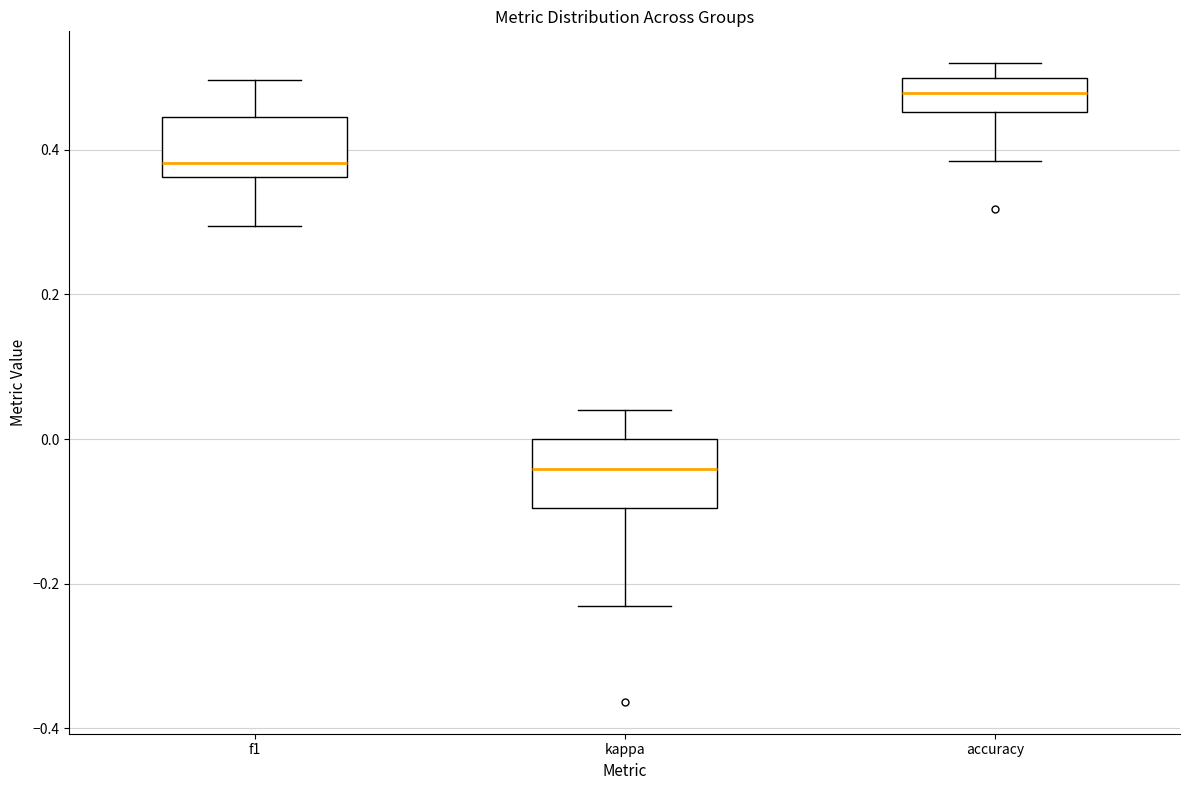

Where does the median line of the box for kappa sit on the y-axis? The values are not printed on the chart, so give them approximately, as read against the axis.

-0.04